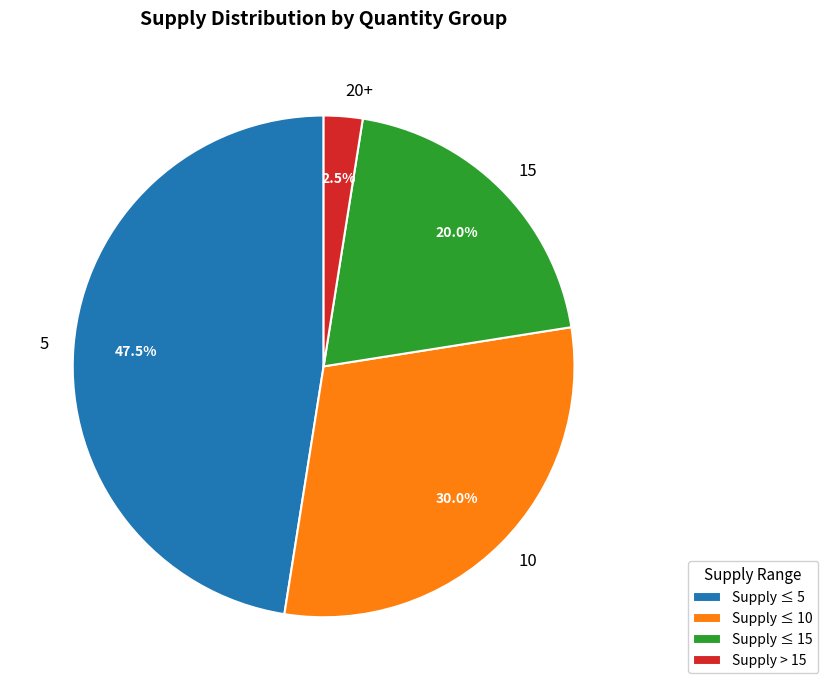

Approximately how many times larger is the value at 15 compared to 10?

0.7